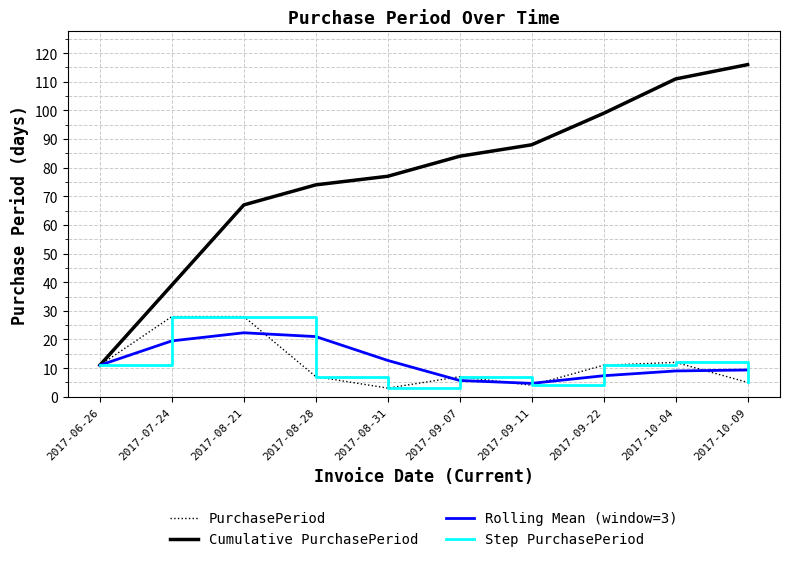

What is the difference between the highest and lowest values at 2017-08-28?

67.0